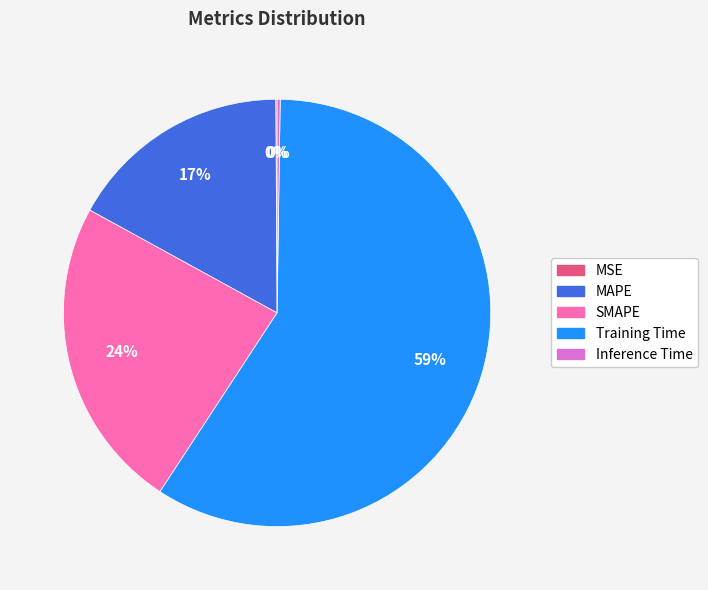

Which slice represents more than half of the pie?

Training Time